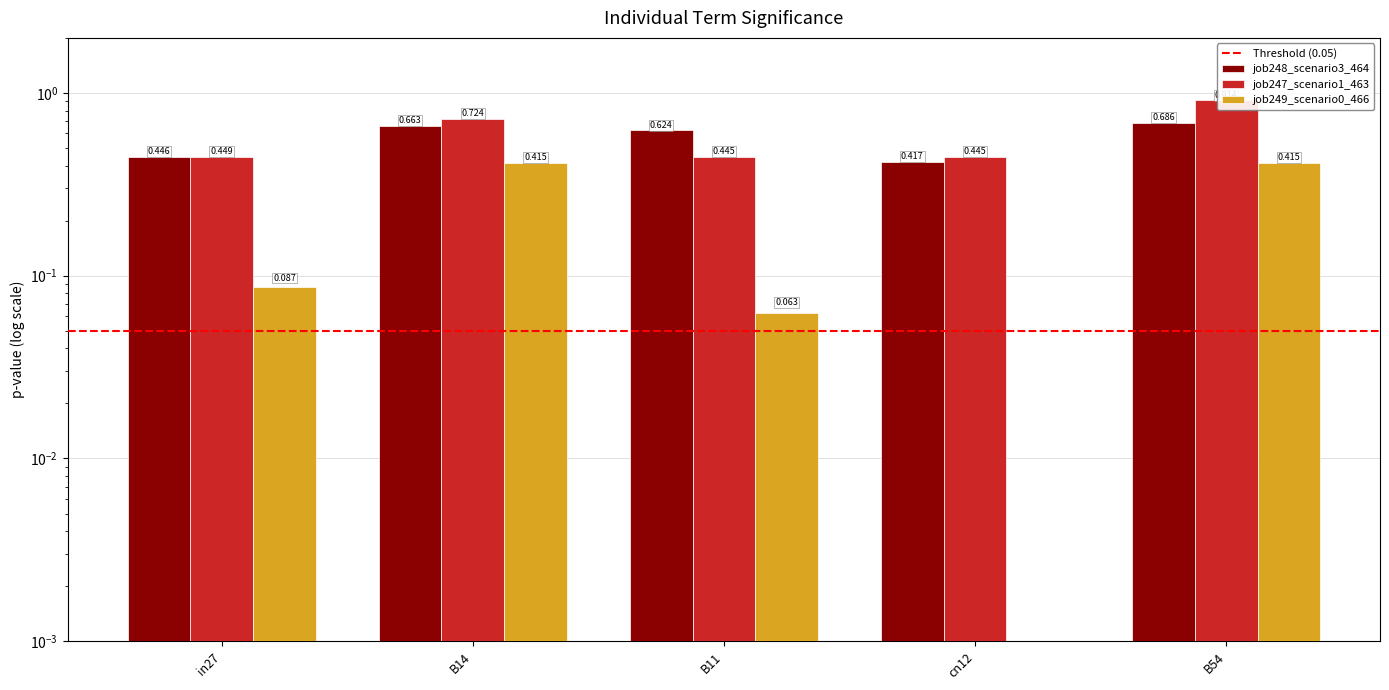

Is it true that job249_scenario0_466 equals 0.1 at in27?

False